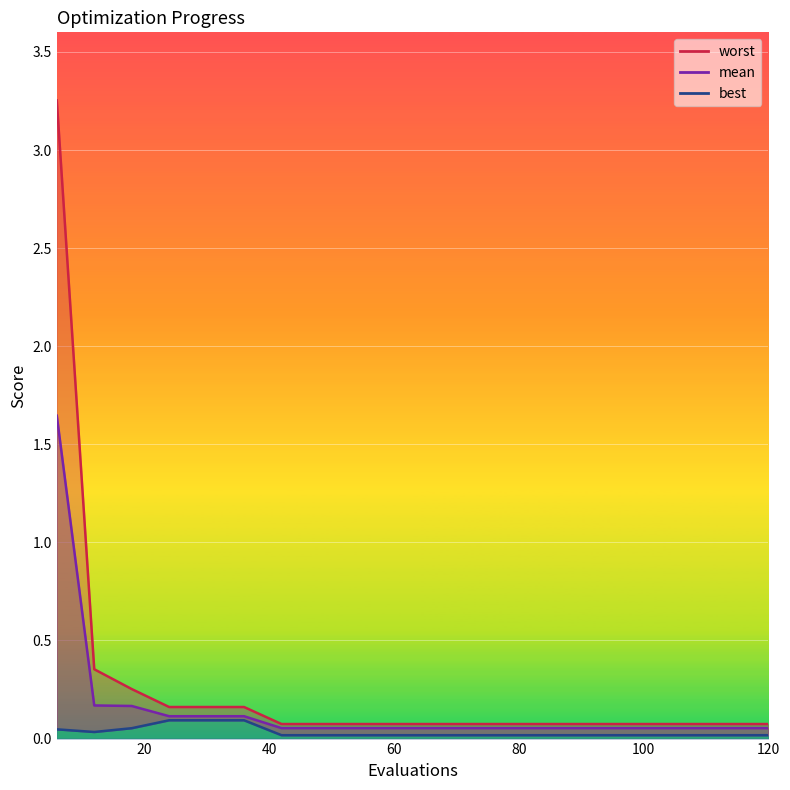

Reading left to right, what are all the values shown in this chart?

mean: 1.6	0.2	0.2	0.1	0.1	0.1	0.1	0.1	0.1	0.1	0.1	0.1	0.1	0.1	0.1	0.1	0.1	0.1	0.1	0.1
best: 0.0	0.0	0.1	0.1	0.1	0.1	0.0	0.0	0.0	0.0	0.0	0.0	0.0	0.0	0.0	0.0	0.0	0.0	0.0	0.0
worst: 3.3	0.4	0.3	0.2	0.2	0.2	0.1	0.1	0.1	0.1	0.1	0.1	0.1	0.1	0.1	0.1	0.1	0.1	0.1	0.1